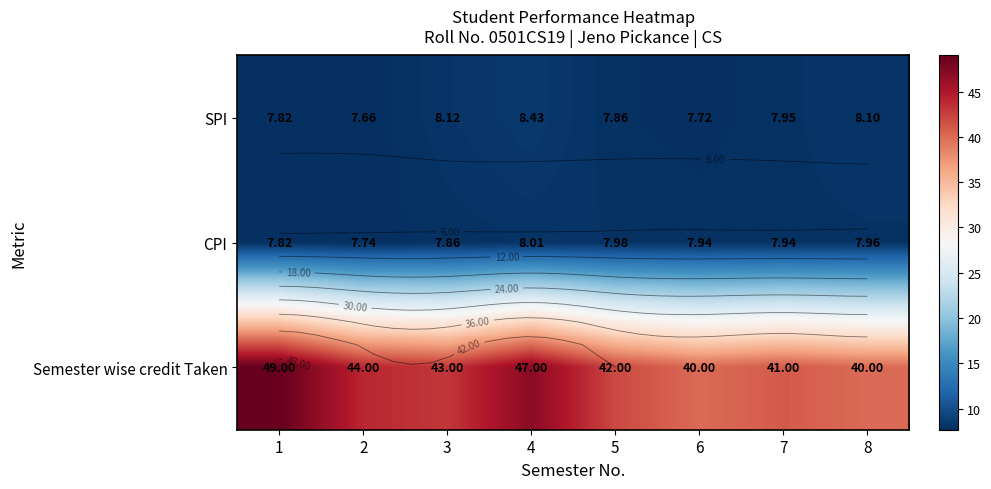

Which series changed the most between 6 and 8?

SPI